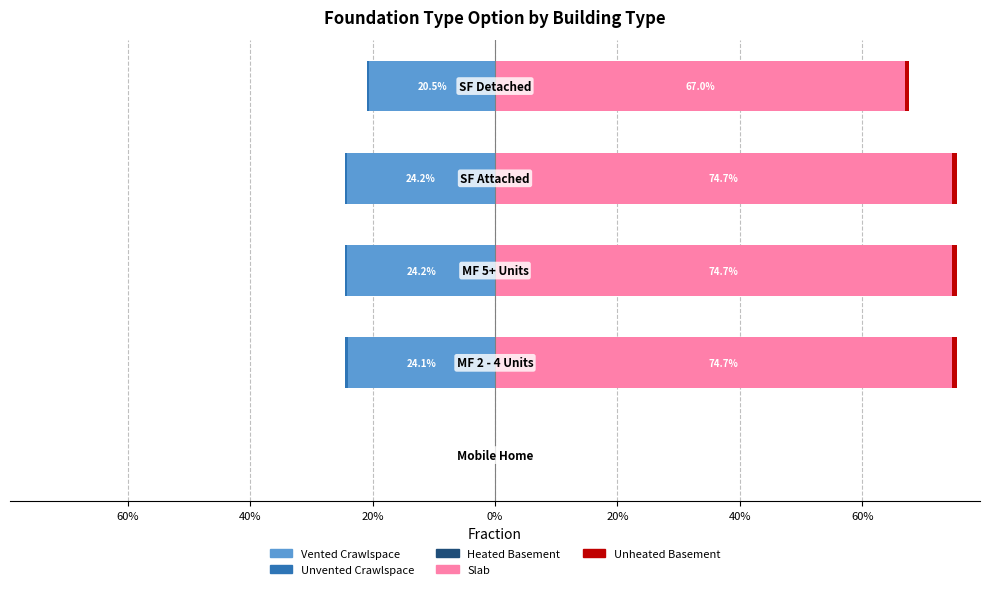

Which series has the widest spread of values?

Slab